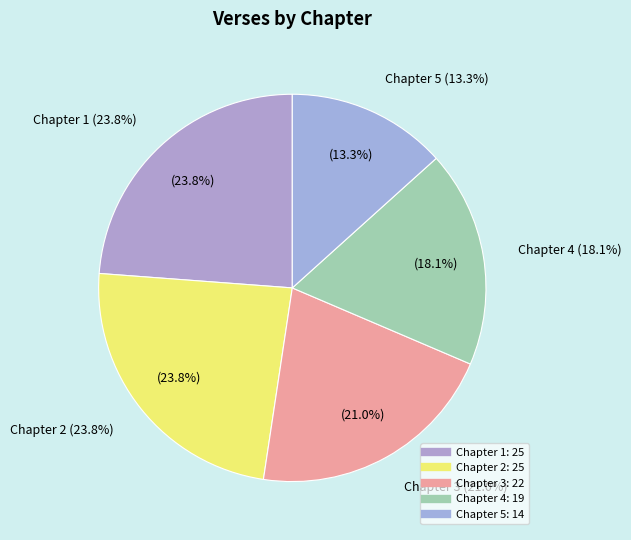

Which slice is the smallest?

Chapter 5